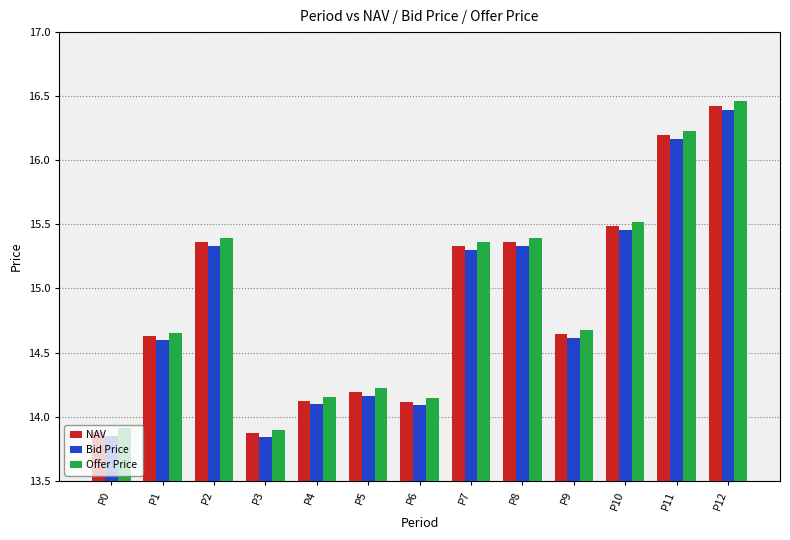

Is it true that Offer Price equals 7.0 at P7?

False